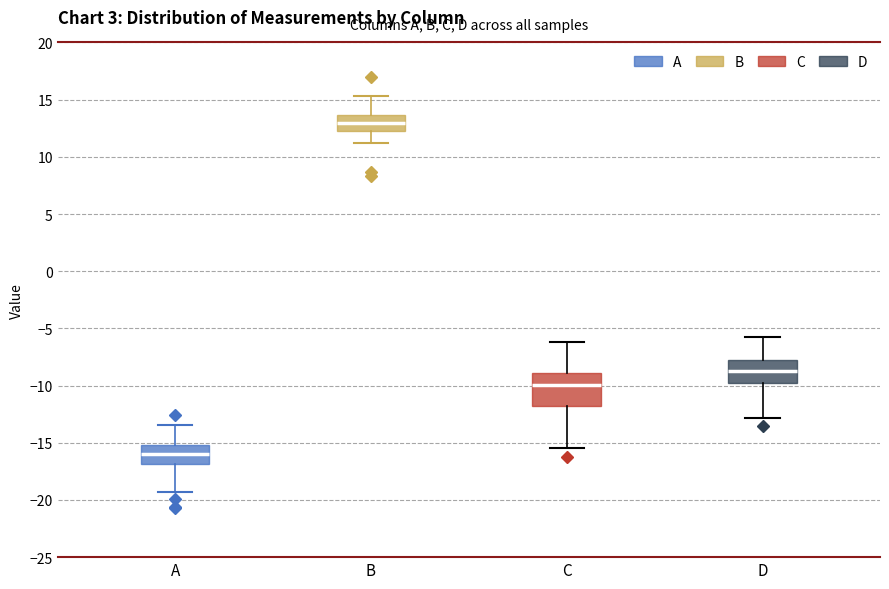

Which box has the lowest median line?

A